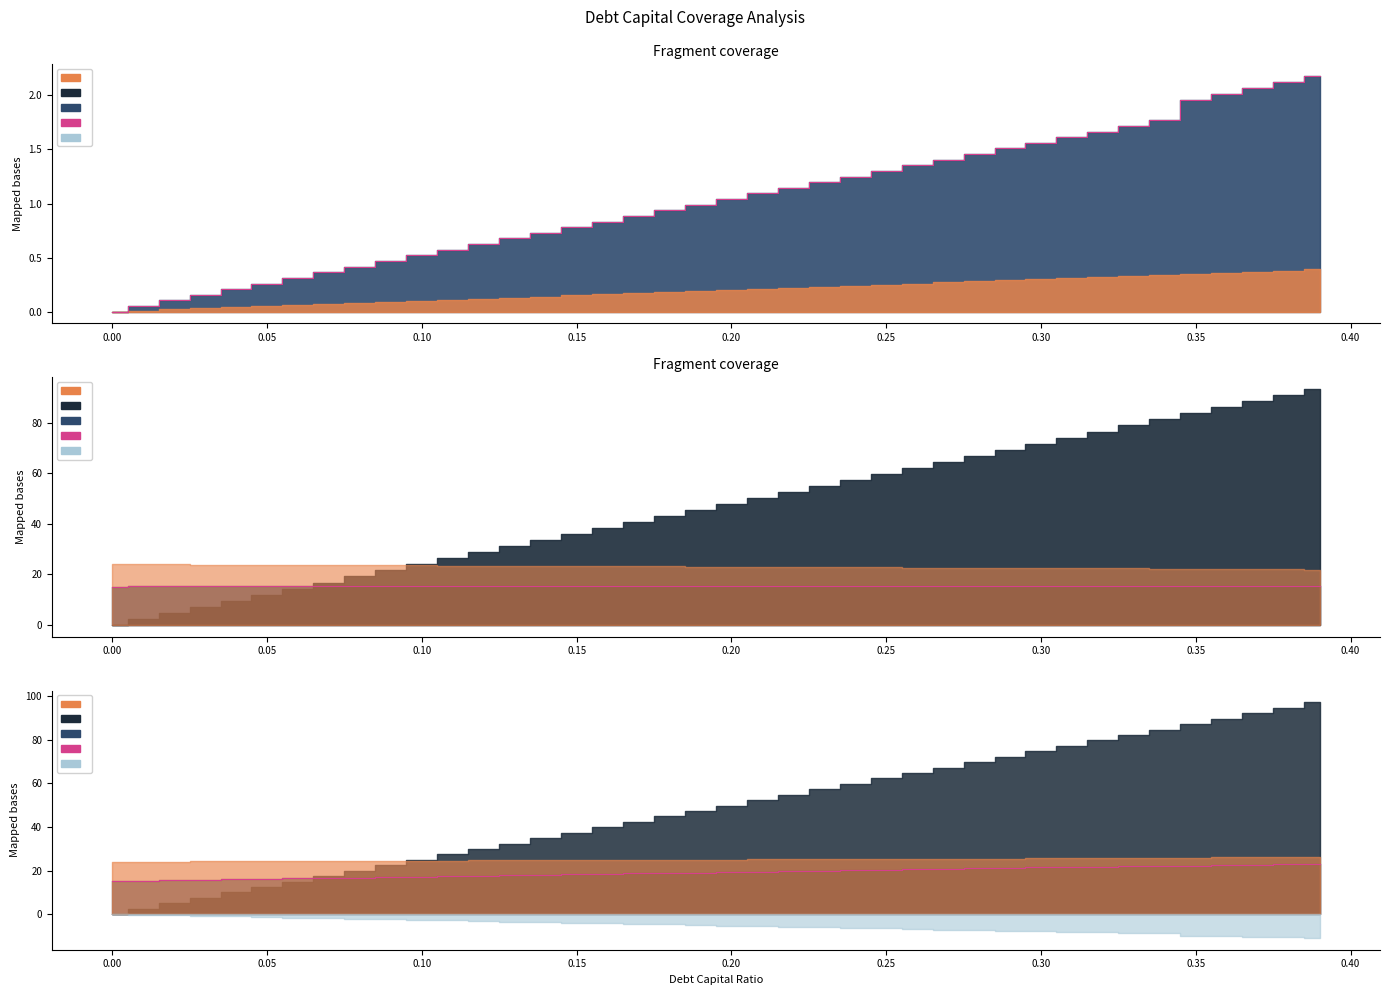

At which category does enterprise_value reach its first local valley?

0.35